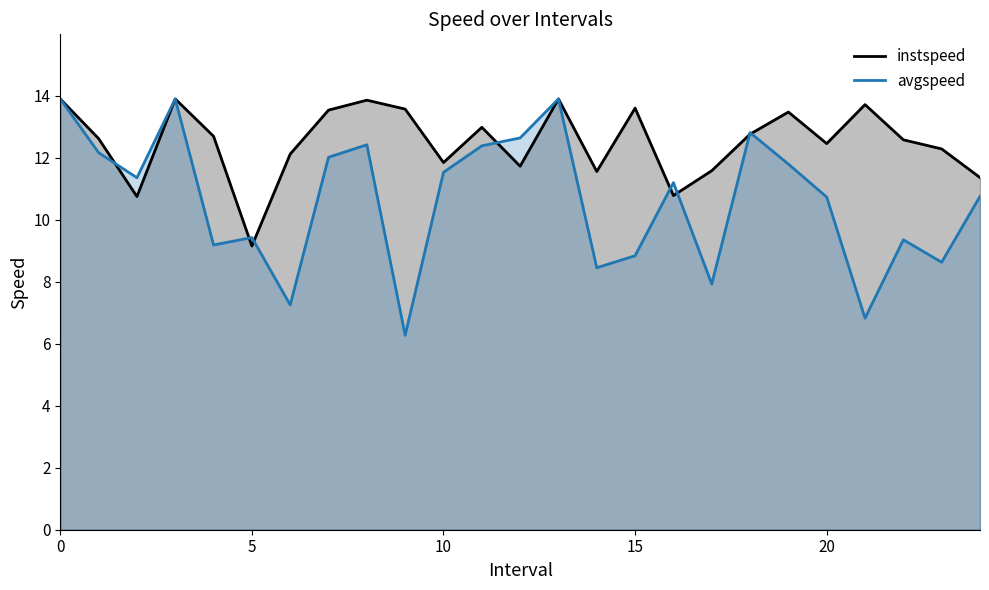

The instspeed series shows 13.0 at 11. True or false?

True